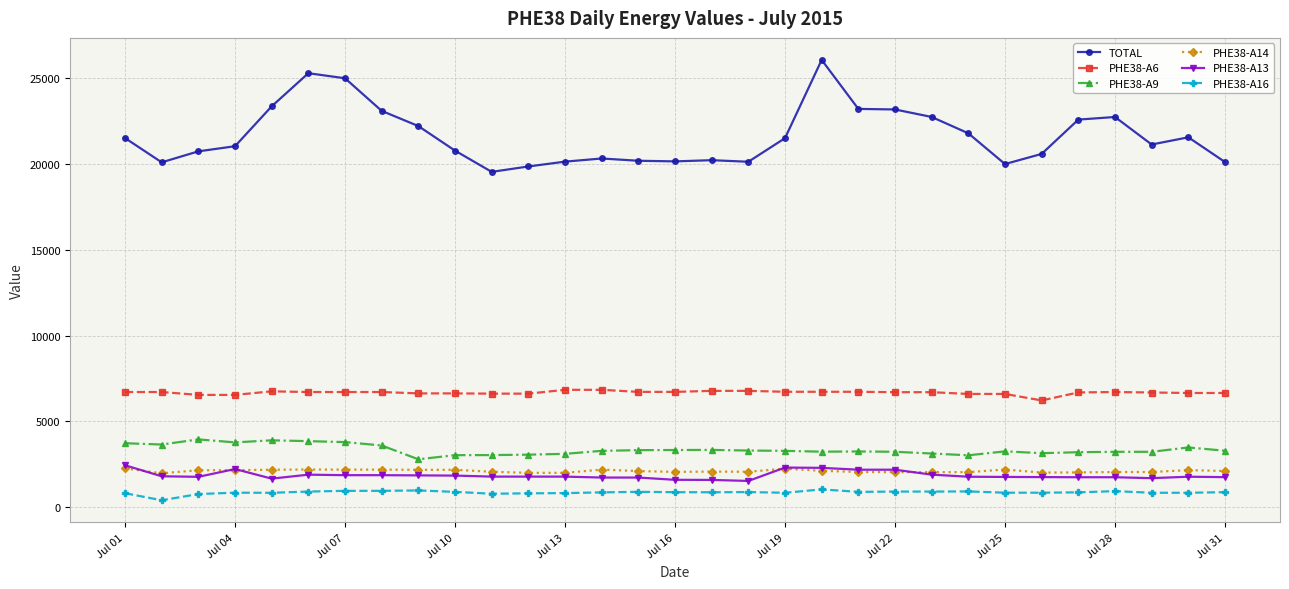

True or false: PHE38-A14 has more than 0 points higher than both neighbors.

True